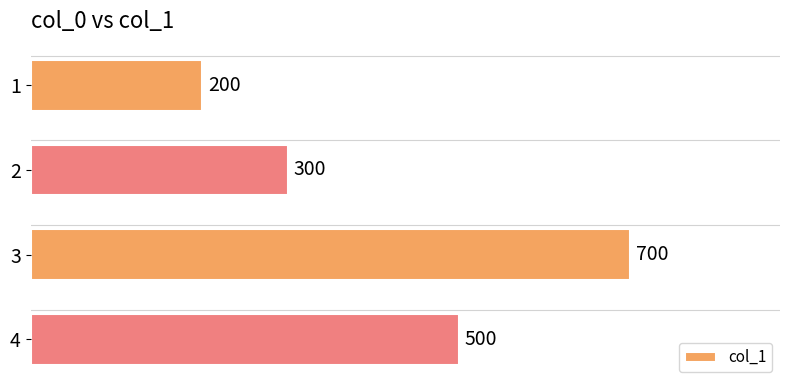

Reading top to bottom, what are all the values shown in this chart?

200	300	700	500